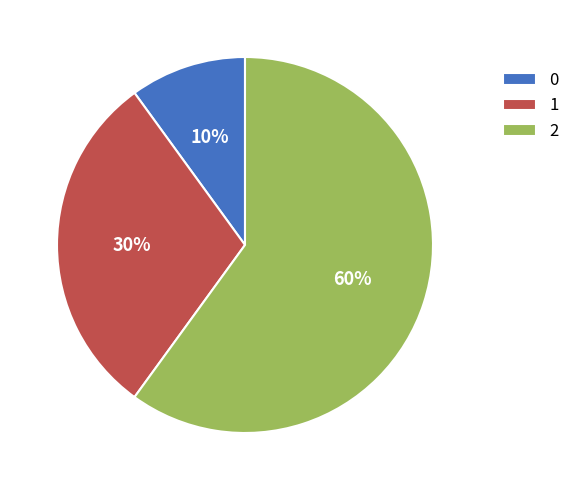

Does any single category account for the majority?

Yes